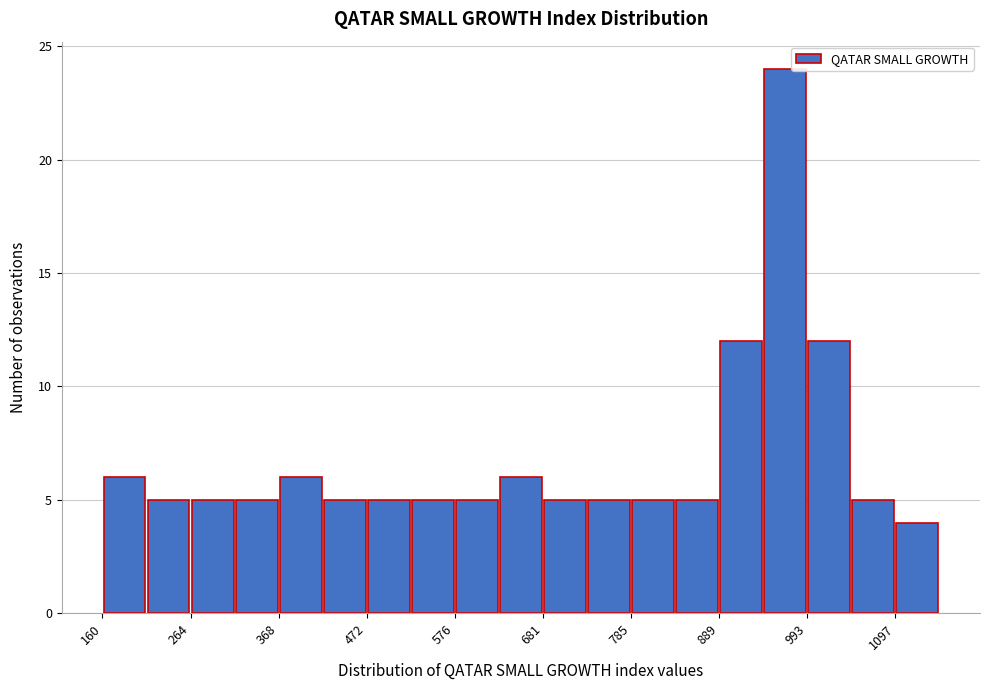

Around what value on the x-axis is the tallest bar? Give the approximate position of its centre, as read against the axis.

960